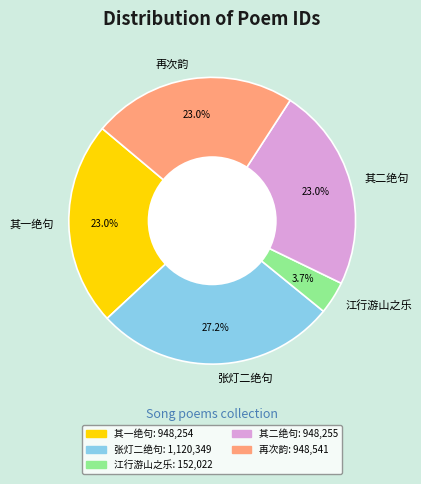

Which has a higher value, 张灯二绝句 or 江行游山之乐?

张灯二绝句